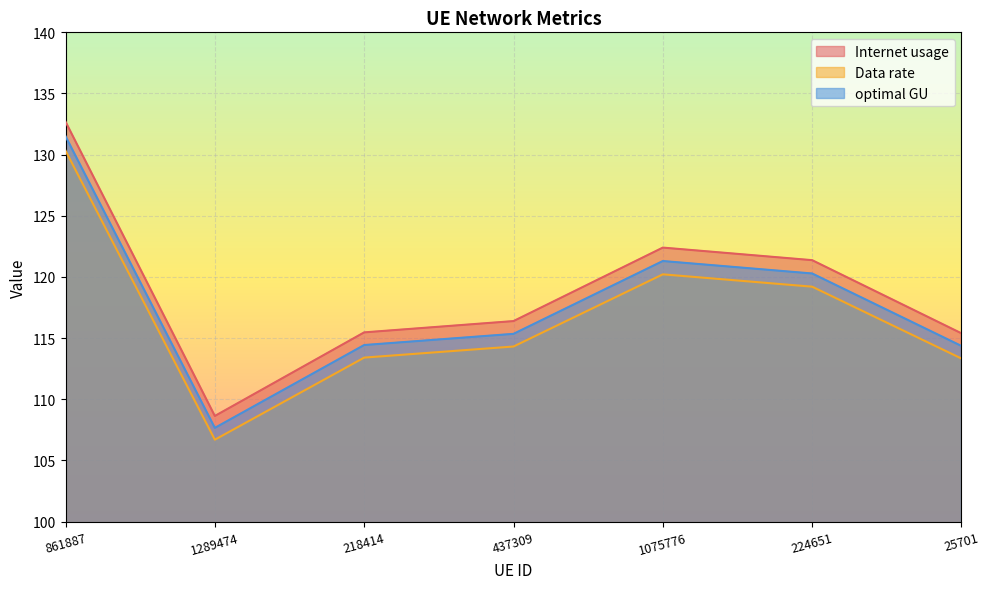

At which label is Data rate closest to 118?

224651